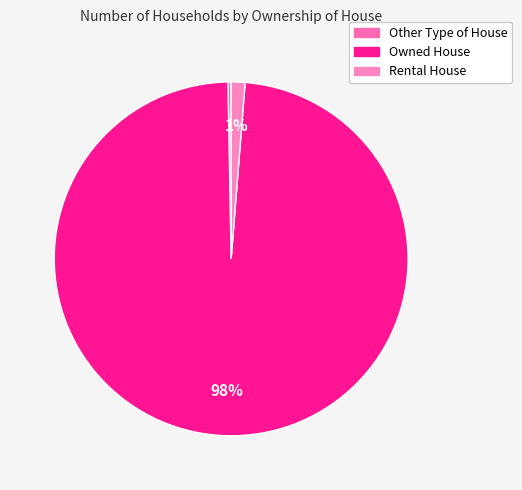

How many slices are in this pie chart?

3